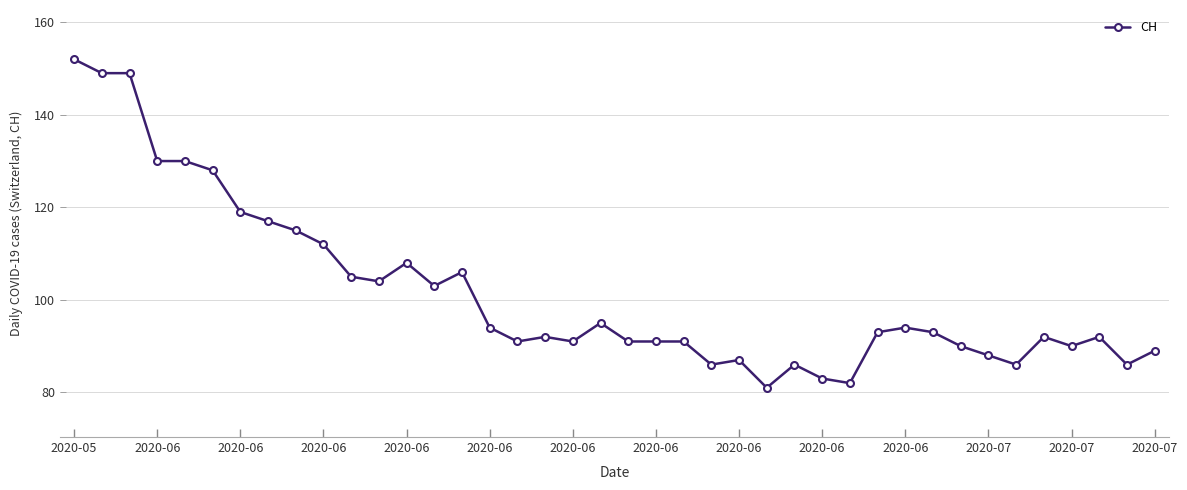

What is the value of the 12th point from the left?

104